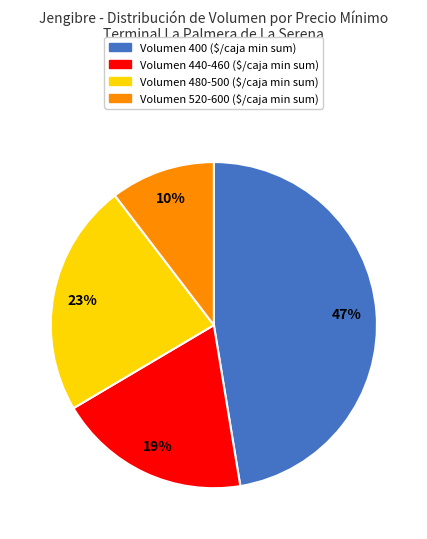

Is there any slice that represents more than half of the pie?

No